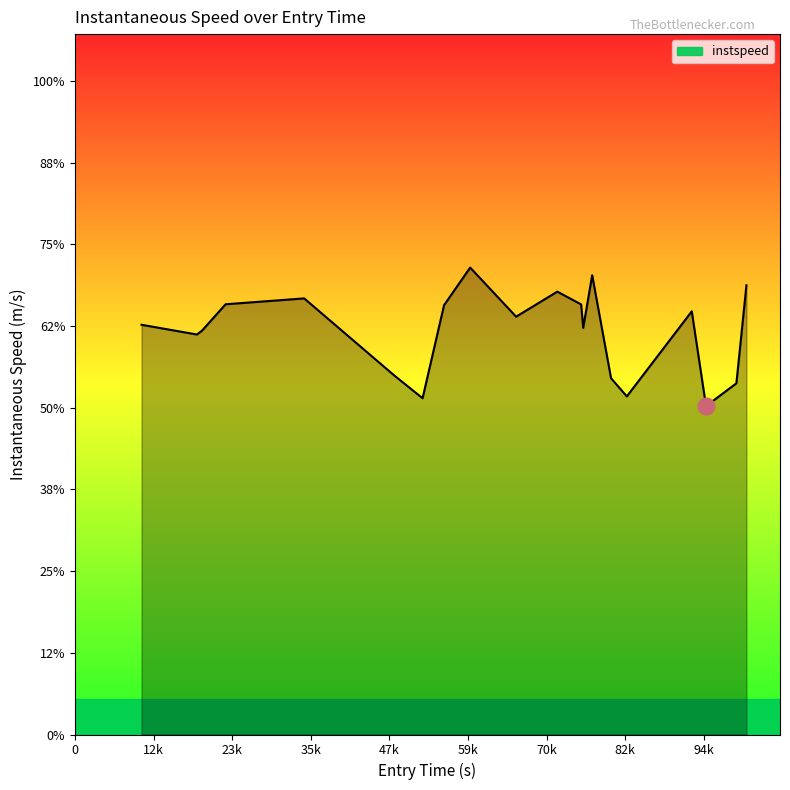

What is the difference between the maximum and minimum values?

4.2